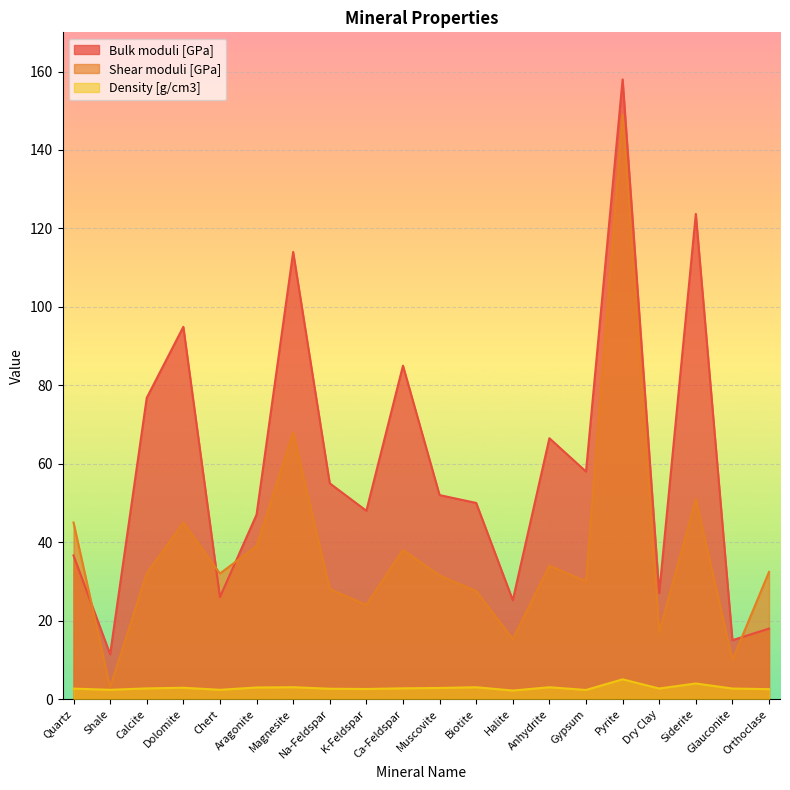

What is the label of the 4th point from the right?

Dry Clay